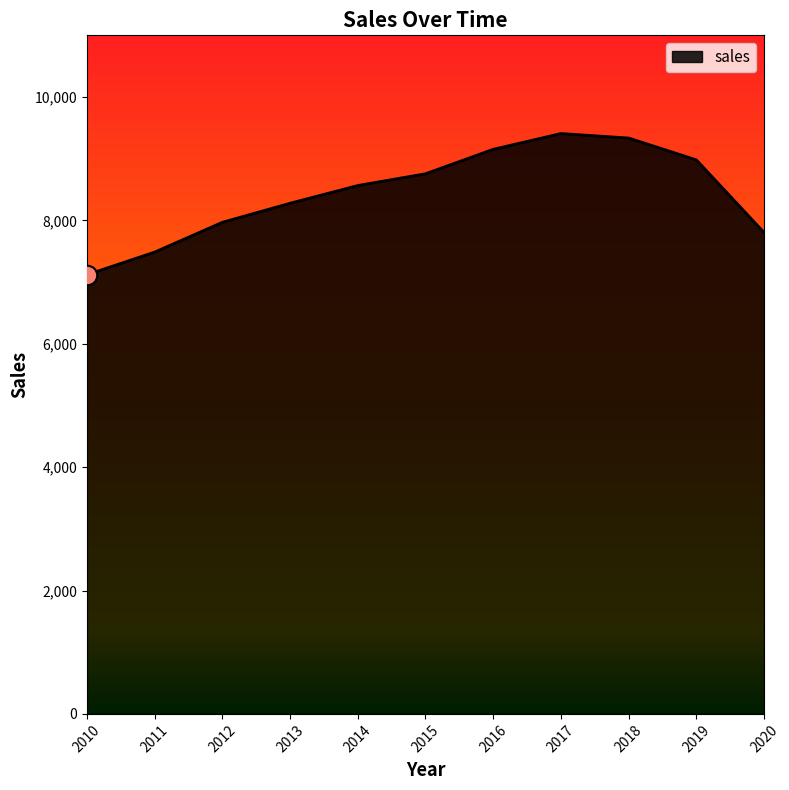

What is the maximum value shown in the chart?

9408